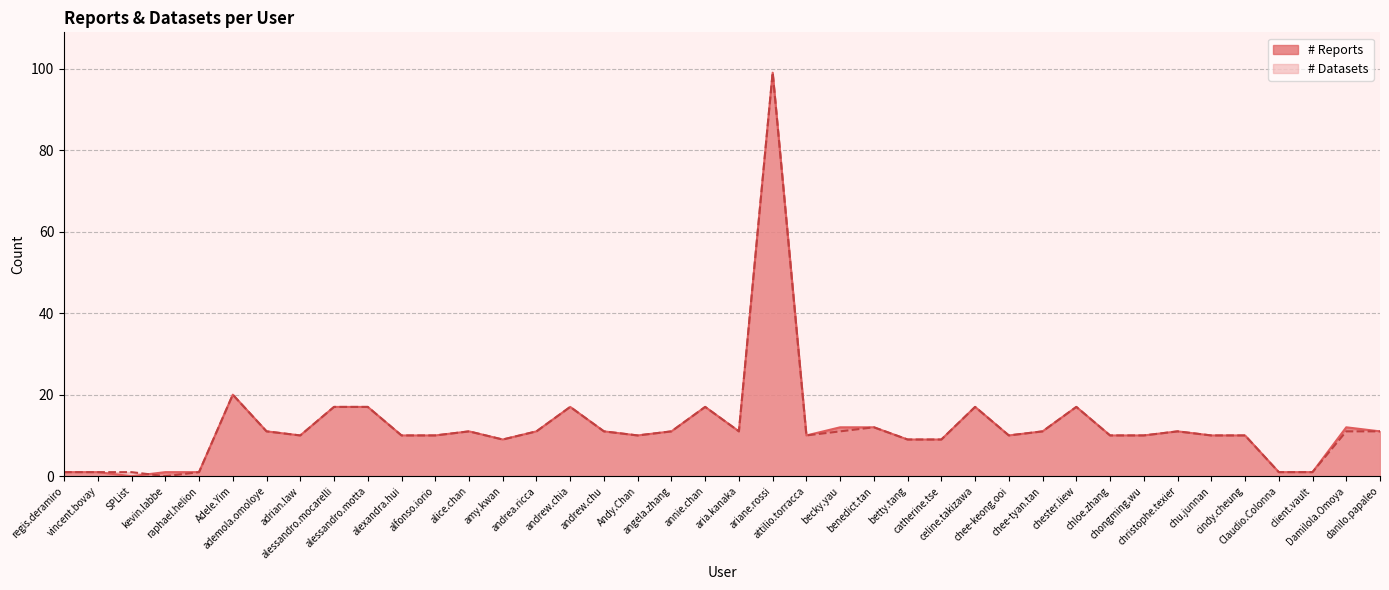

Is the value of # Reports at Damilola.Omoya greater than the value of # Datasets at cindy.cheung?

Yes